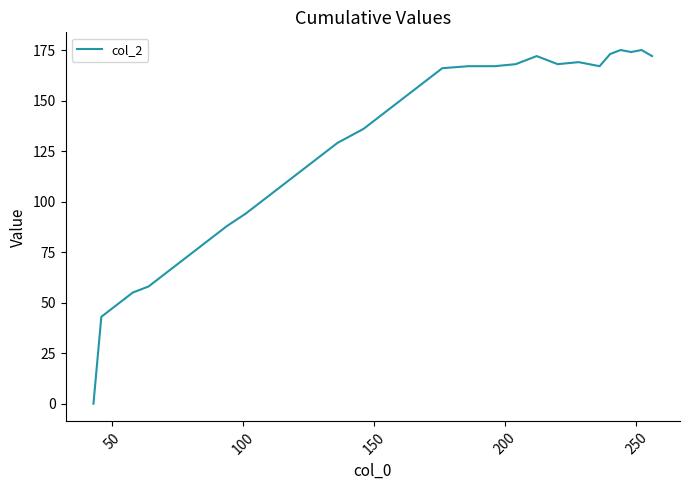

What is the difference between the second highest and minimum values?

175